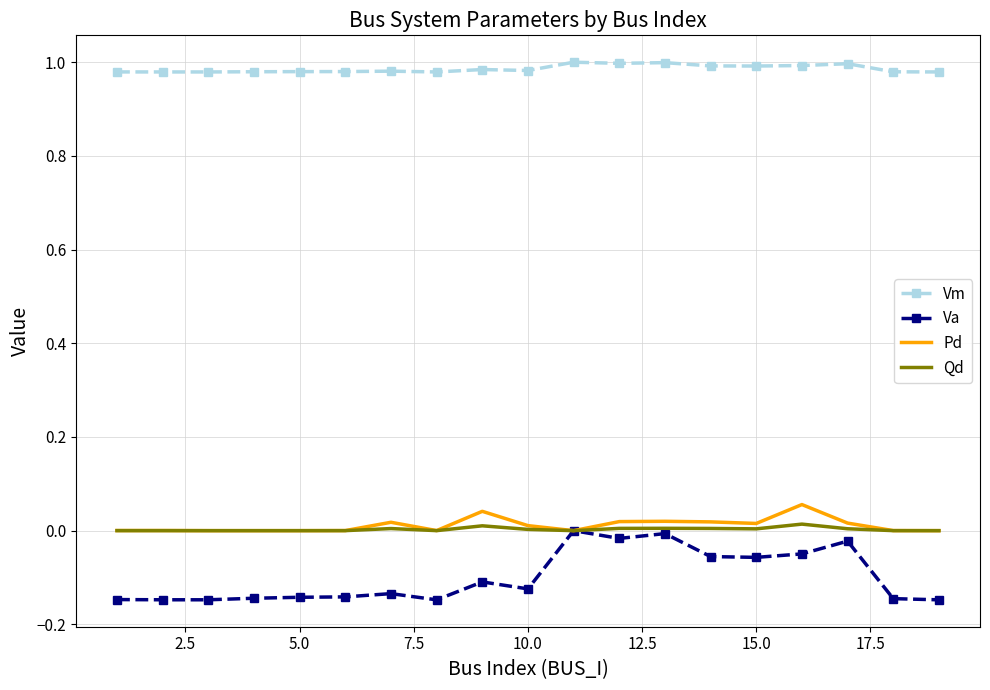

Which series has the largest total across all categories?

Vm